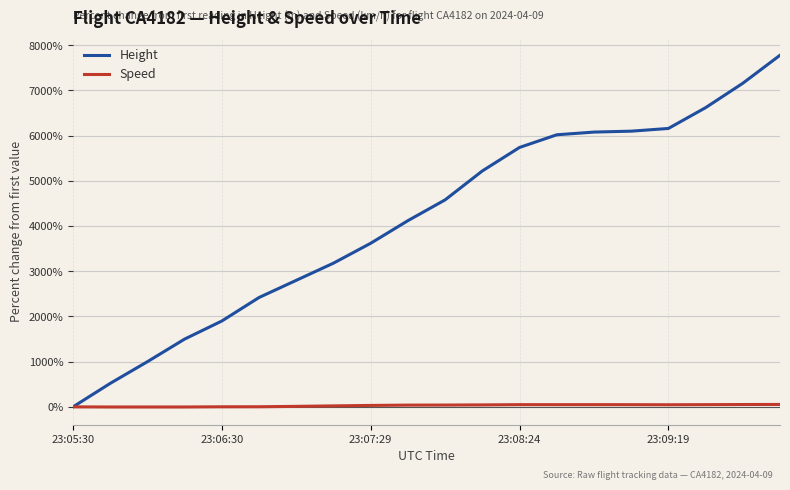

How many lines are shown in the chart?

2